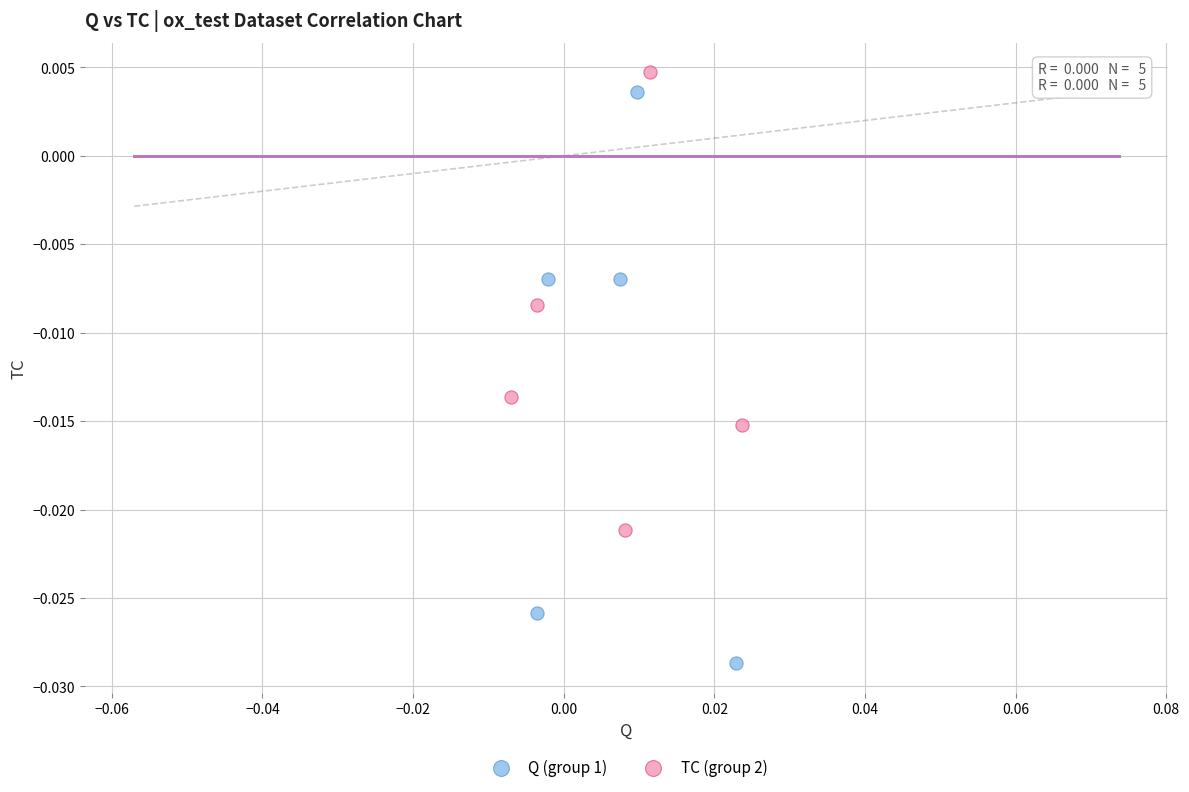

Which series contains the highest Y value?

TC (group 2)